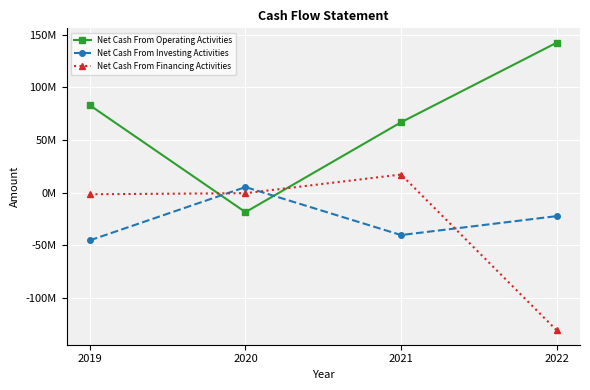

Is this an area chart (filled region under the line)?

No